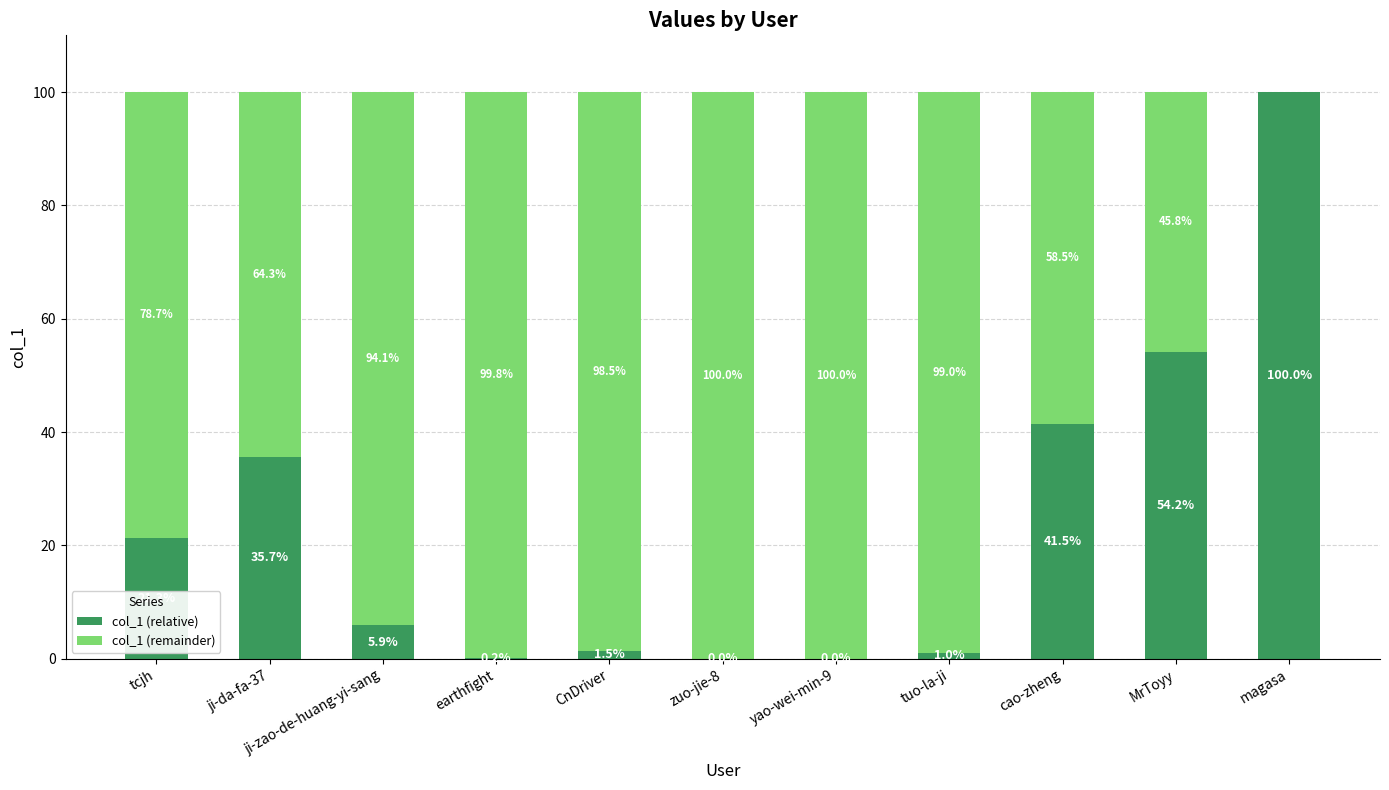

What is the maximum value for col_1 (relative)?

100.0